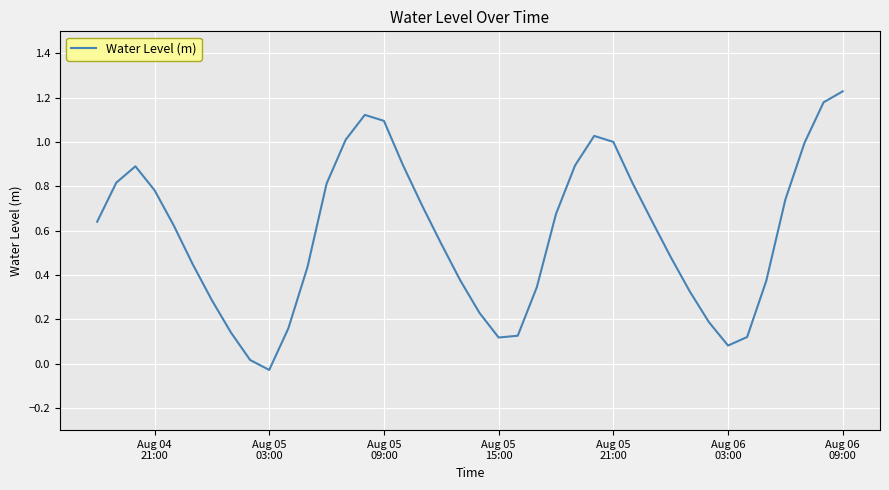

What is the difference between the maximum and minimum values?

1.3